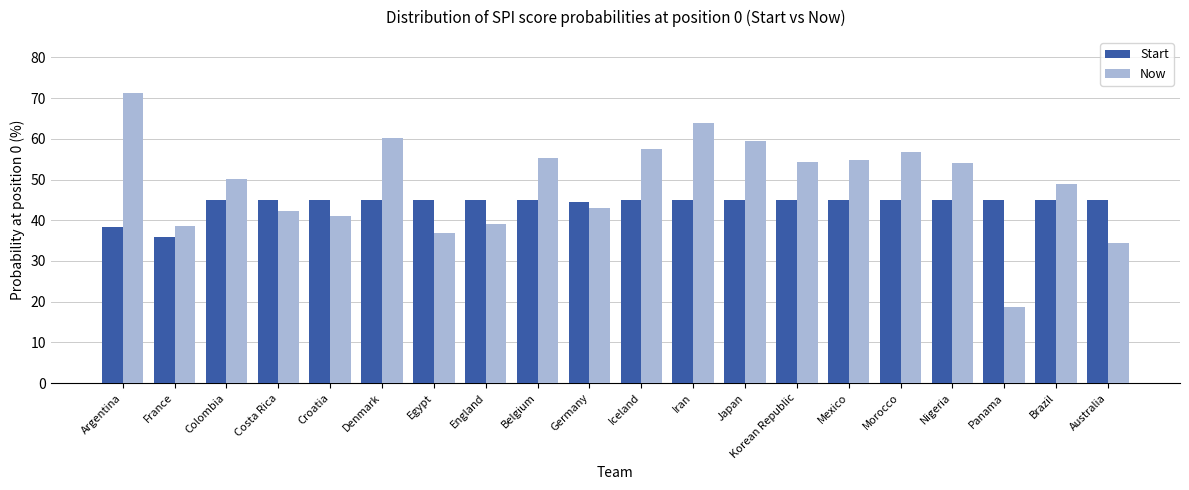

Count the number of data series in this chart.

2